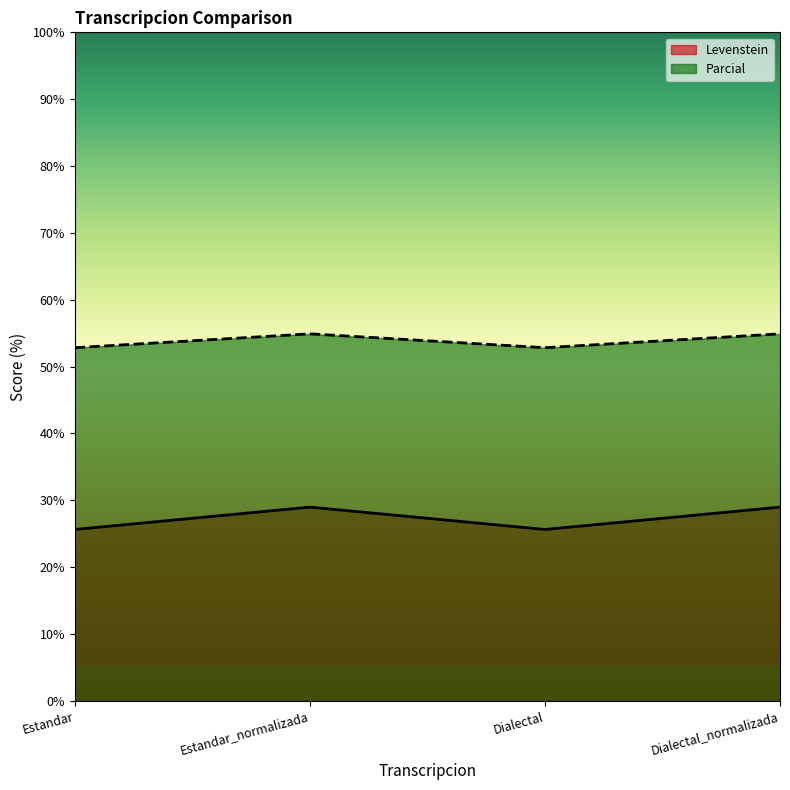

Which label corresponds to the smallest value in the chart?

Estandar